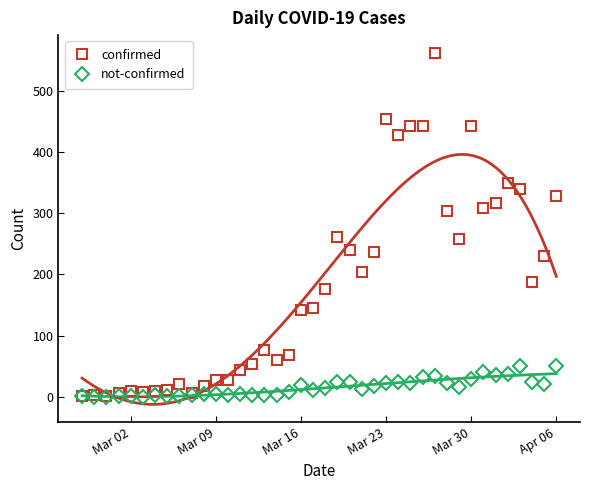

At how many categories does at least one series exceed 538?

1